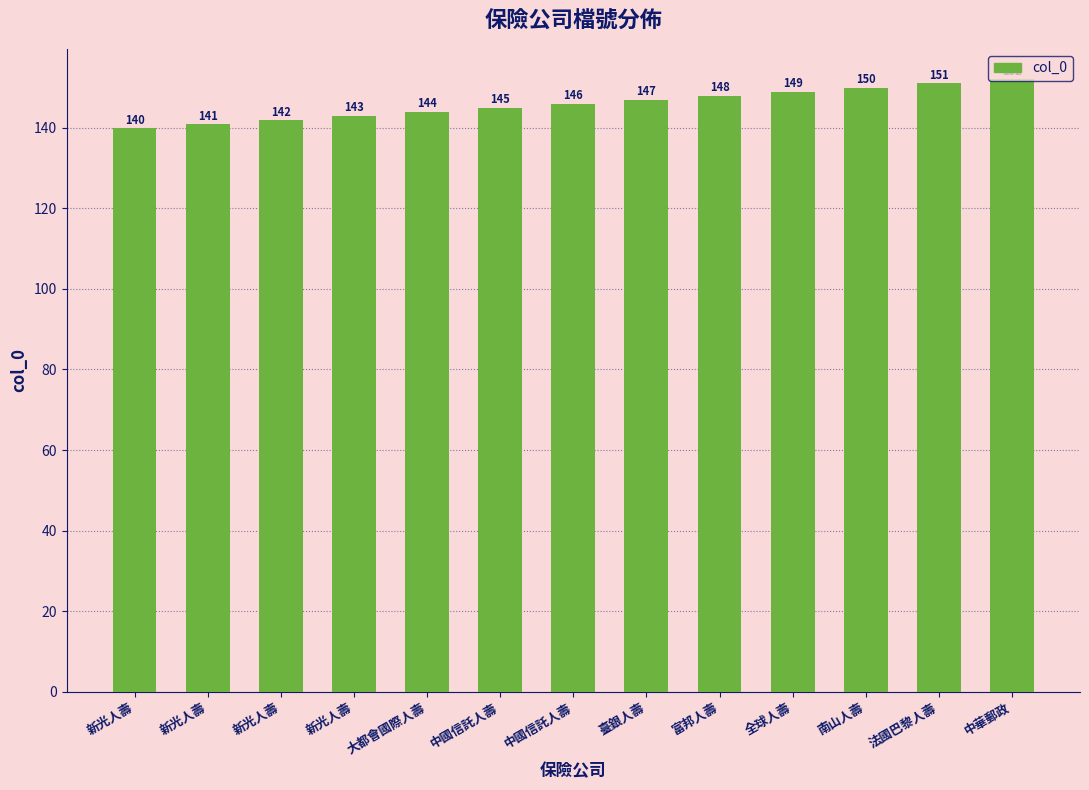

The value at 新光人壽 is 142. True or false?

True